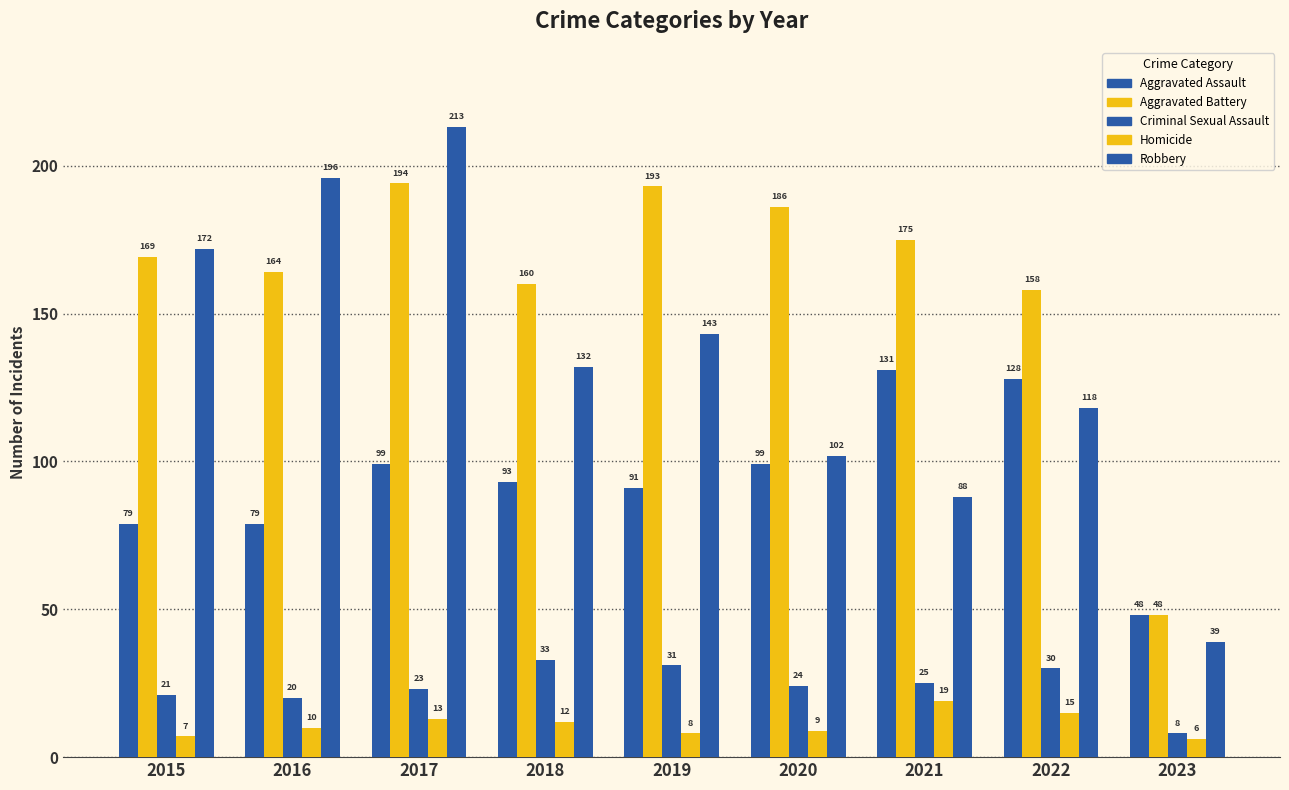

Are the bars grouped side by side (vs. stacked)?

Yes